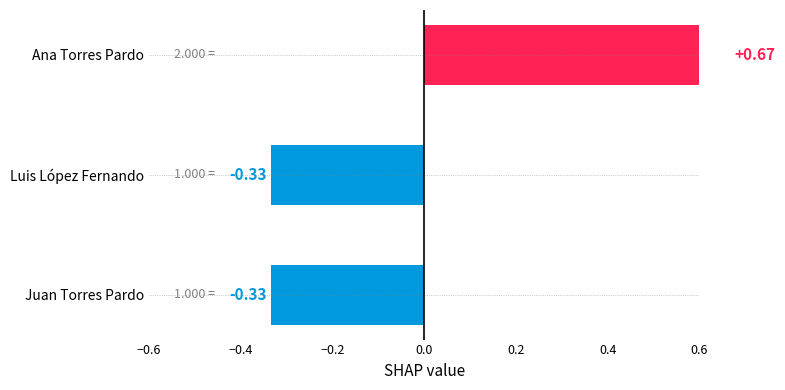

What is the difference between the maximum and minimum values?

1.0